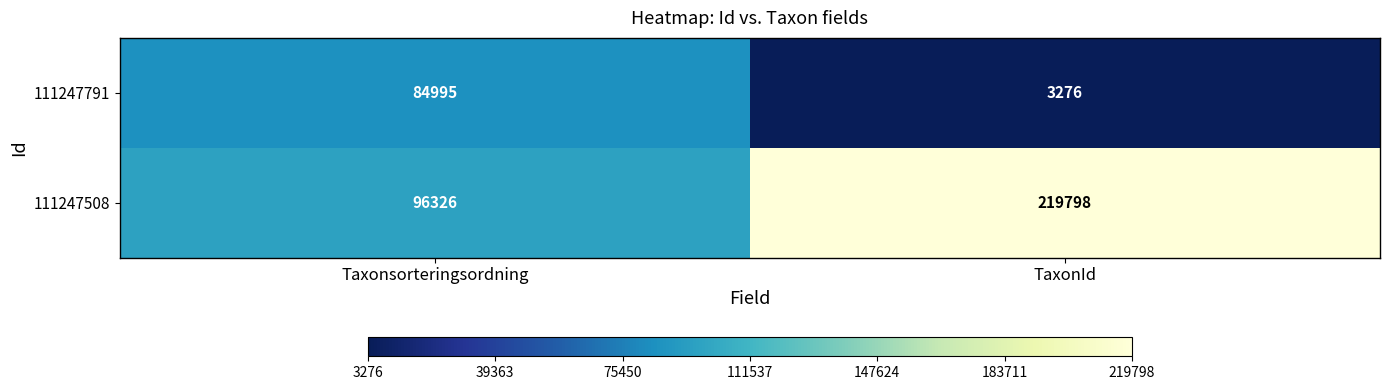

At TaxonId, list the series in order from smallest to largest.

111247791, 111247508